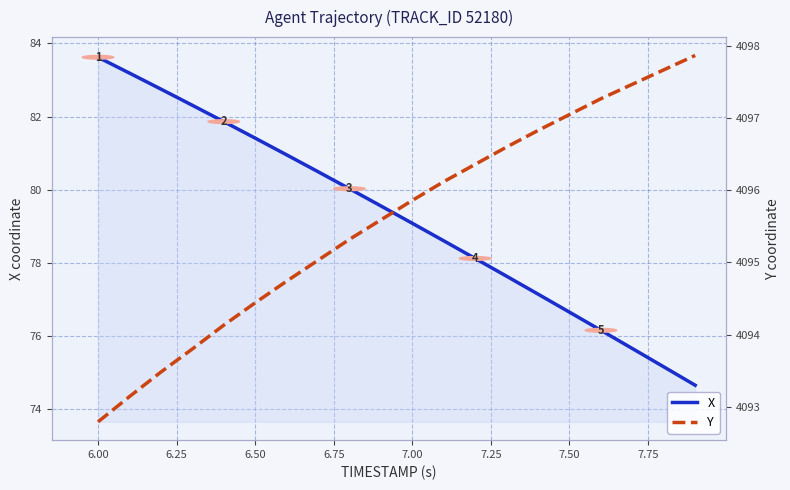

What is the lowest value of the X series?

74.7